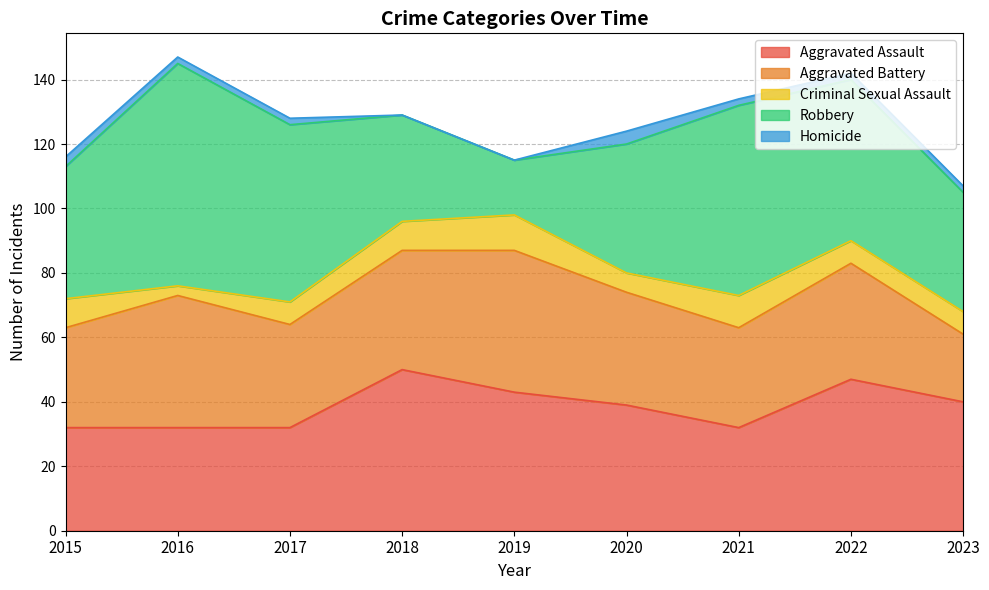

At which category does Robbery reach its first local valley?

2019